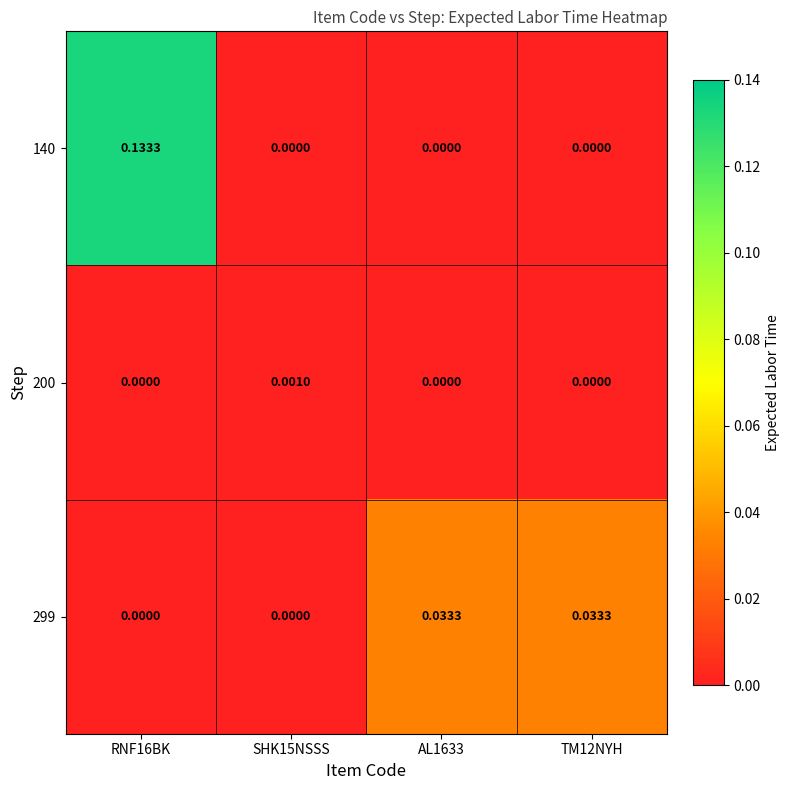

How many values in 140 are above zero?

1